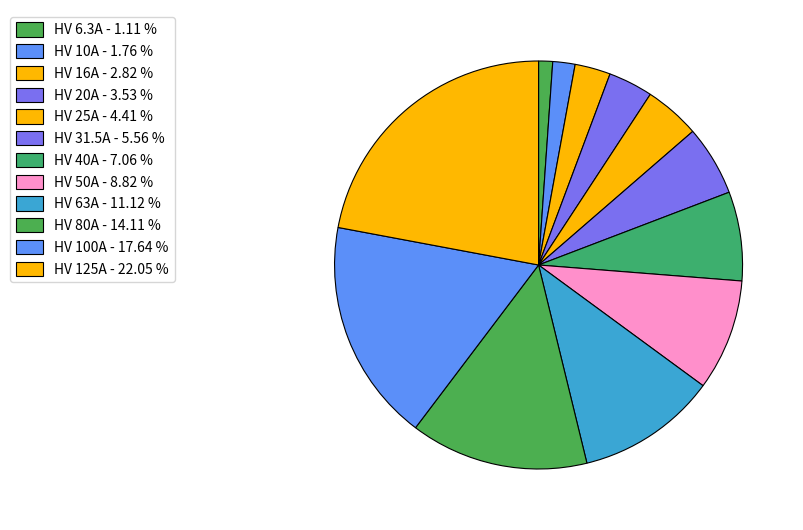

Which category has the biggest portion of the pie?

HV 125A